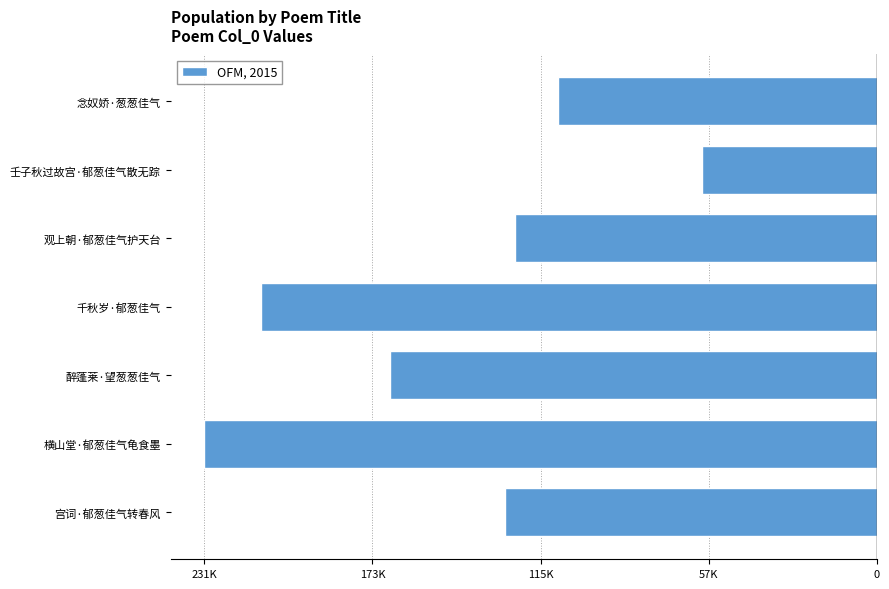

Are the bars horizontal?

Yes